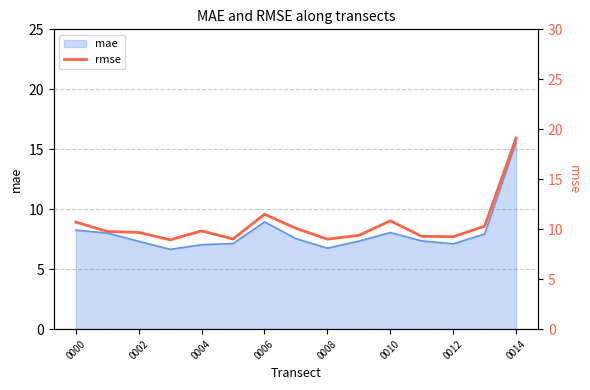

The mae series shows 6.8 at 0008. True or false?

True